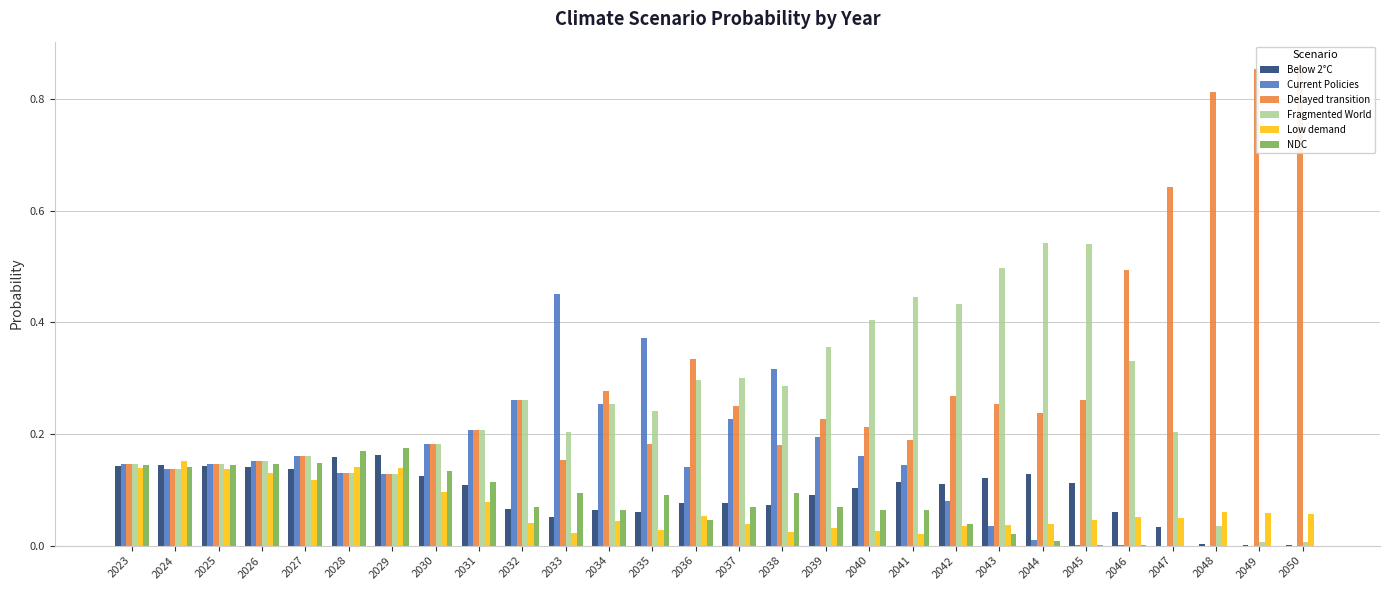

At how many categories does at least one series exceed 0?

28